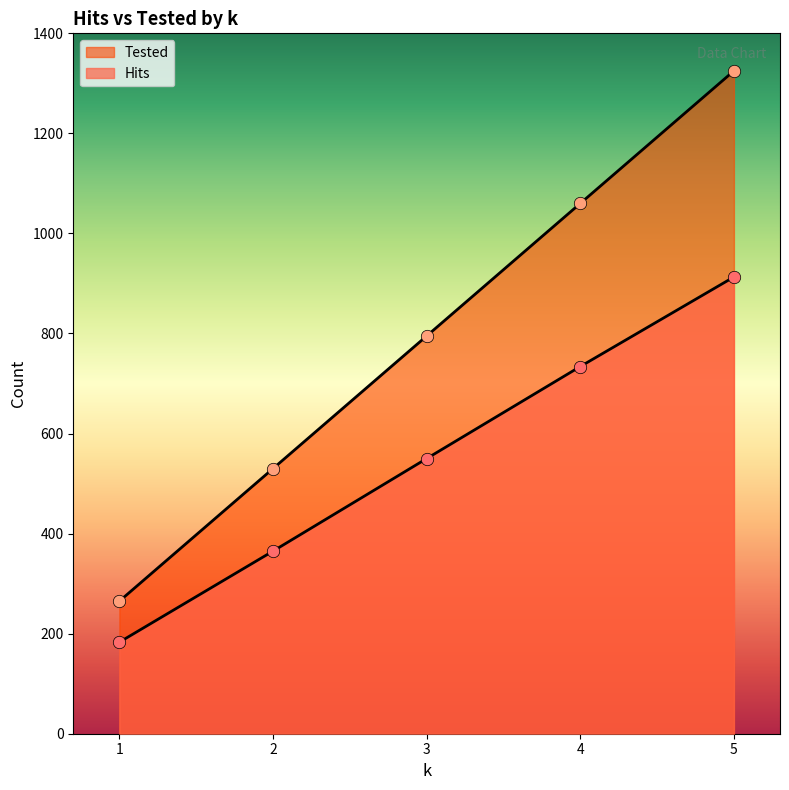

Which series has the largest Y range (max minus min)?

Tested